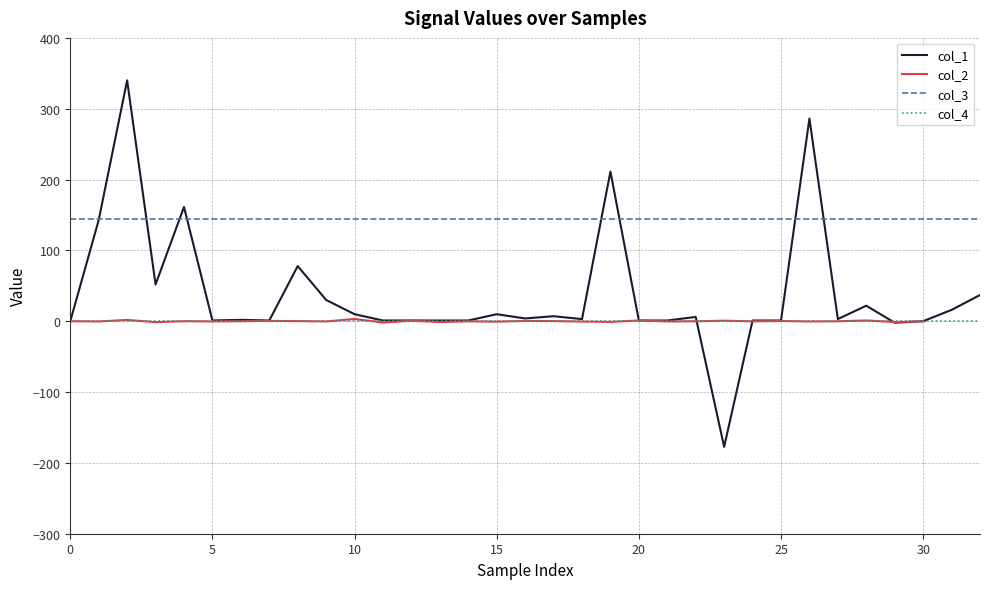

True or false: col_1 has a value of 0.1 at 30.

True